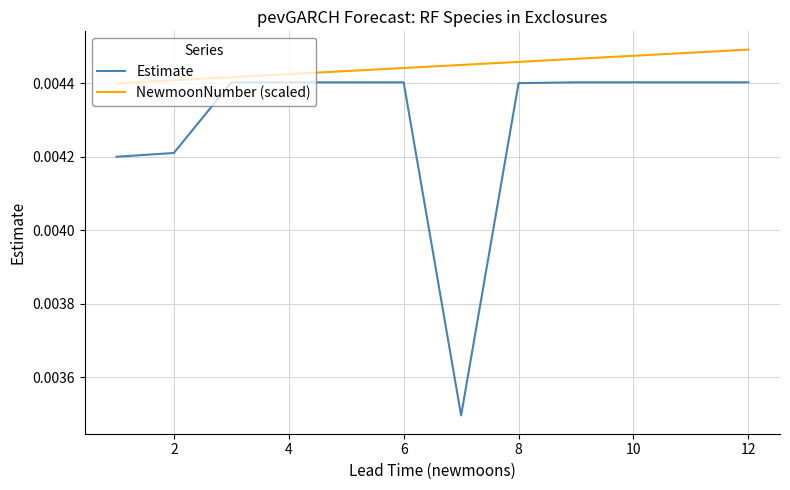

Rank the series by their maximum value, from lowest to highest.

Estimate, NewmoonNumber (scaled)